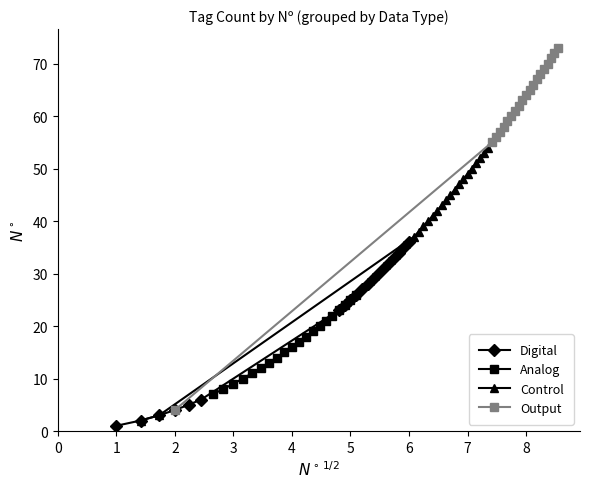

What is the value of the Control point at the 1st from the left?

2